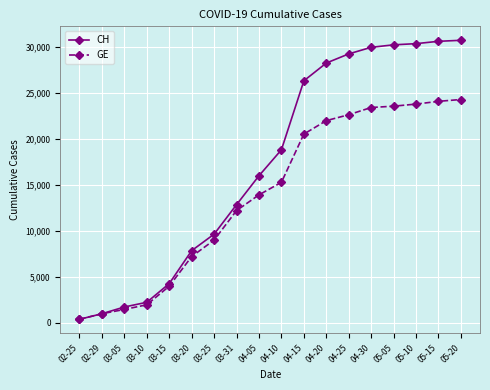

Rank the series by their maximum value, from highest to lowest.

CH, GE